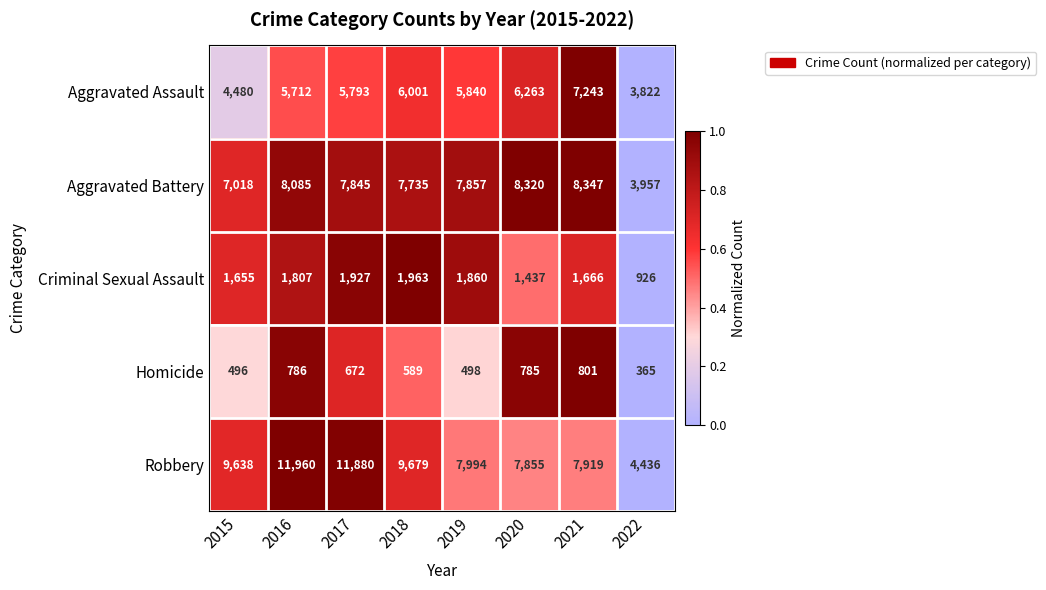

At which category is the sum across all series the highest?

2016